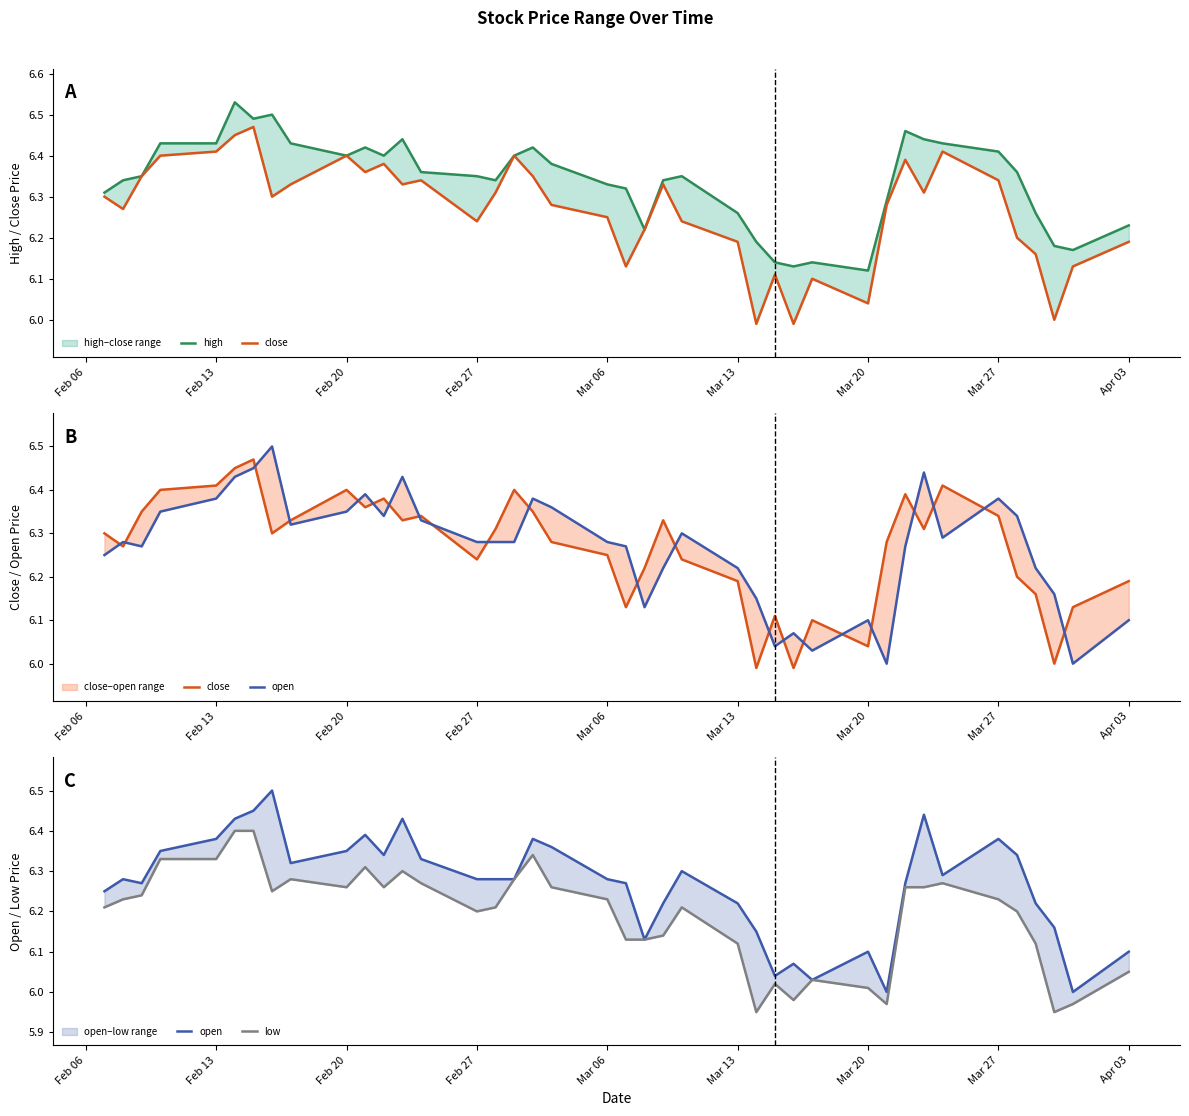

At Feb 27, list the series in order from smallest to largest.

low, close, open, high